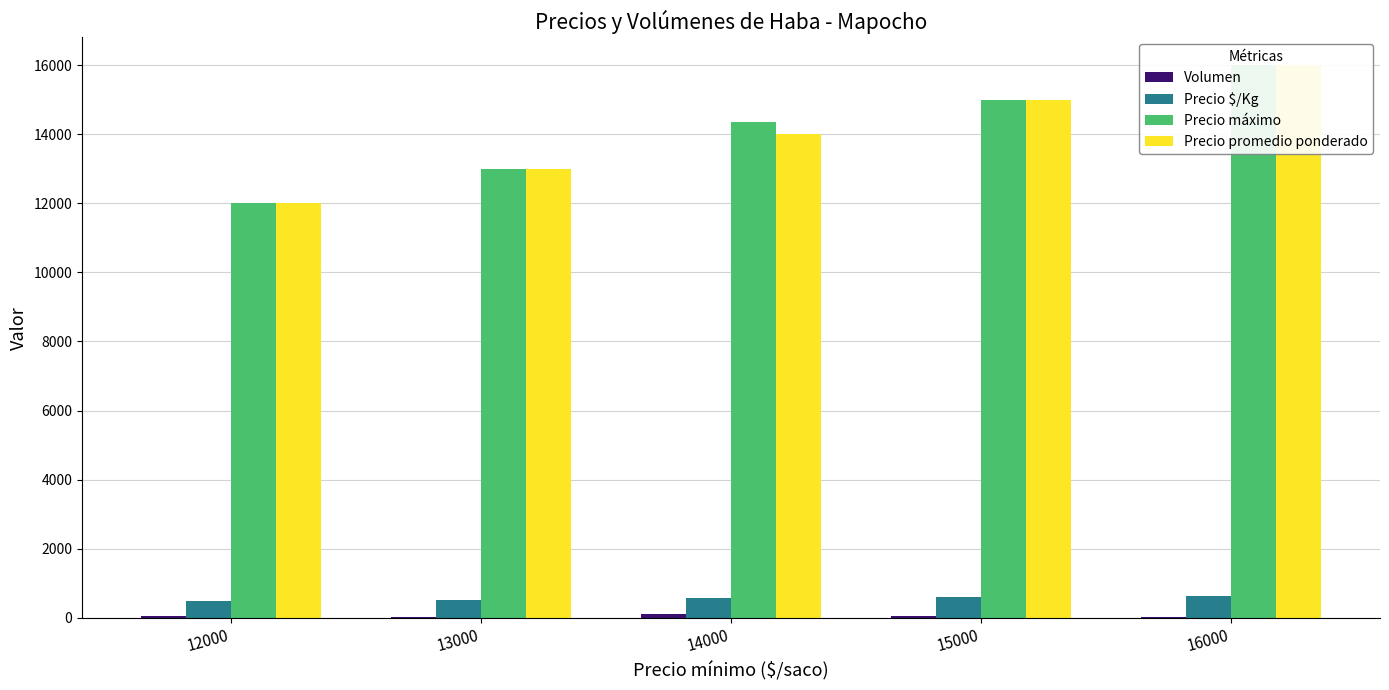

At which label does Precio promedio ponderado first exceed 14000?

15000